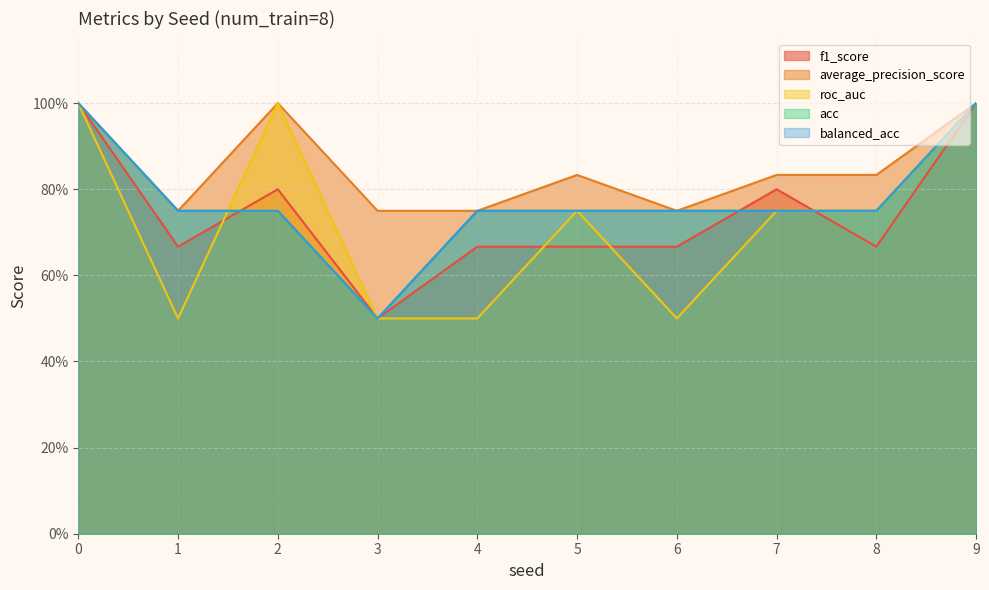

Reading right to left, extract all data points from this chart.

f1_score: 9=1.0	8=0.7	7=0.8	6=0.7	5=0.7	4=0.7	3=0.5	2=0.8	1=0.7	0=1.0
average_precision_score: 9=1.0	8=0.8	7=0.8	6=0.8	5=0.8	4=0.8	3=0.8	2=1.0	1=0.8	0=1.0
roc_auc: 9=1.0	8=0.8	7=0.8	6=0.5	5=0.8	4=0.5	3=0.5	2=1.0	1=0.5	0=1.0
acc: 9=1.0	8=0.8	7=0.8	6=0.8	5=0.8	4=0.8	3=0.5	2=0.8	1=0.8	0=1.0
balanced_acc: 9=1.0	8=0.8	7=0.8	6=0.8	5=0.8	4=0.8	3=0.5	2=0.8	1=0.8	0=1.0